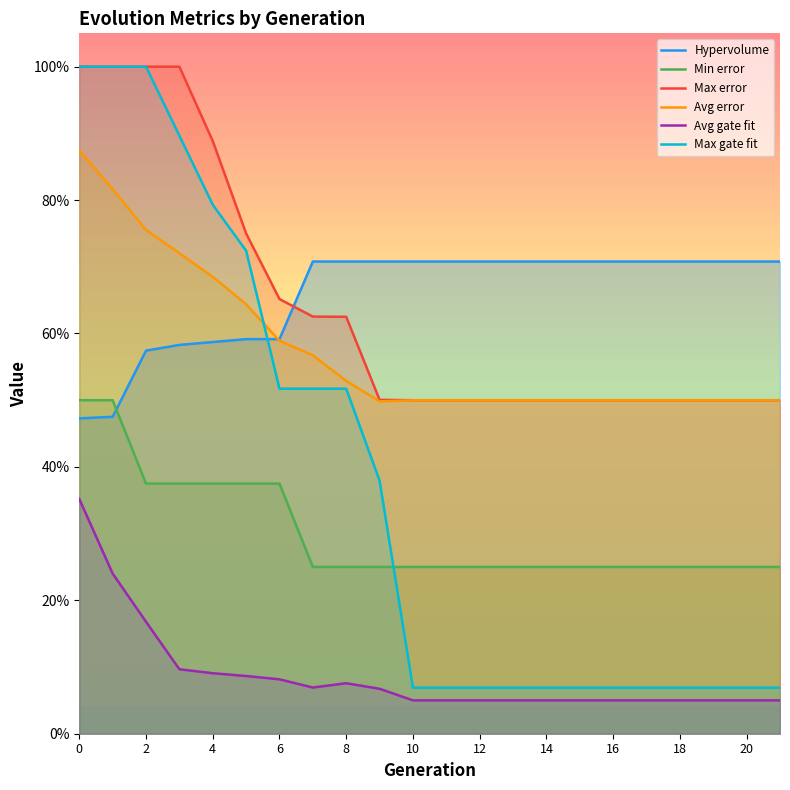

The Avg error series shows 0.9 at 16. True or false?

False